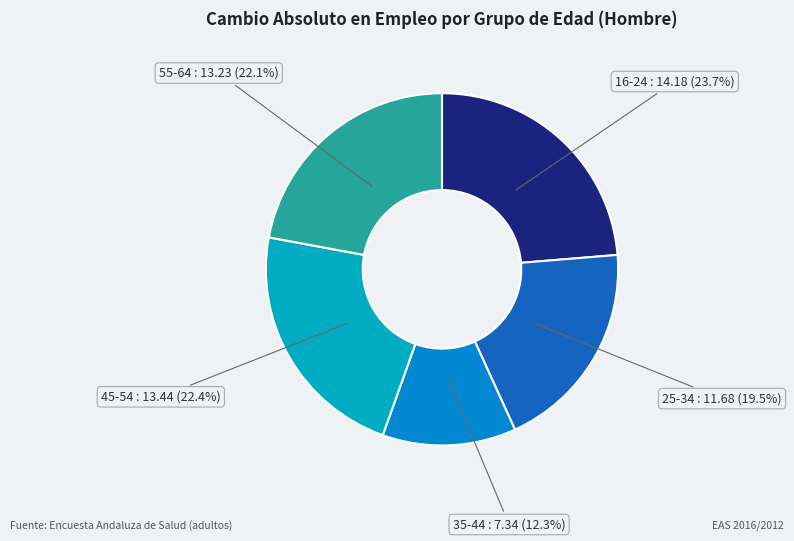

Count the number of slices in the pie.

5